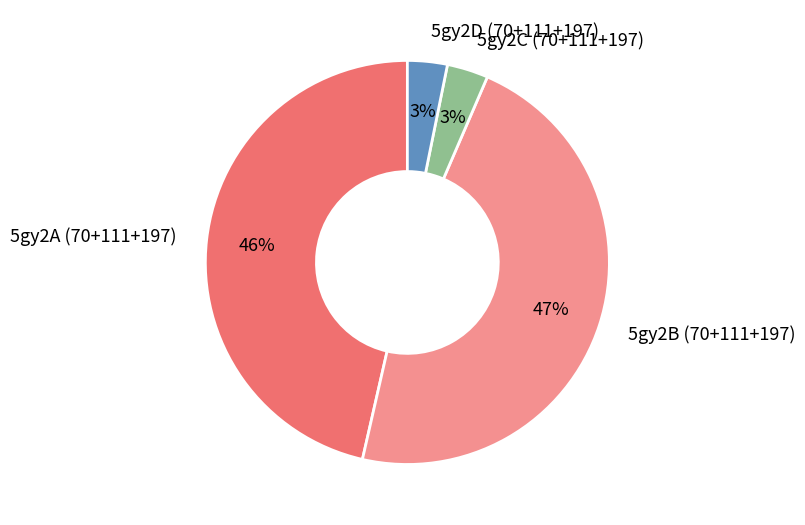

Which slice is the largest?

5gy2B (70+111+197)